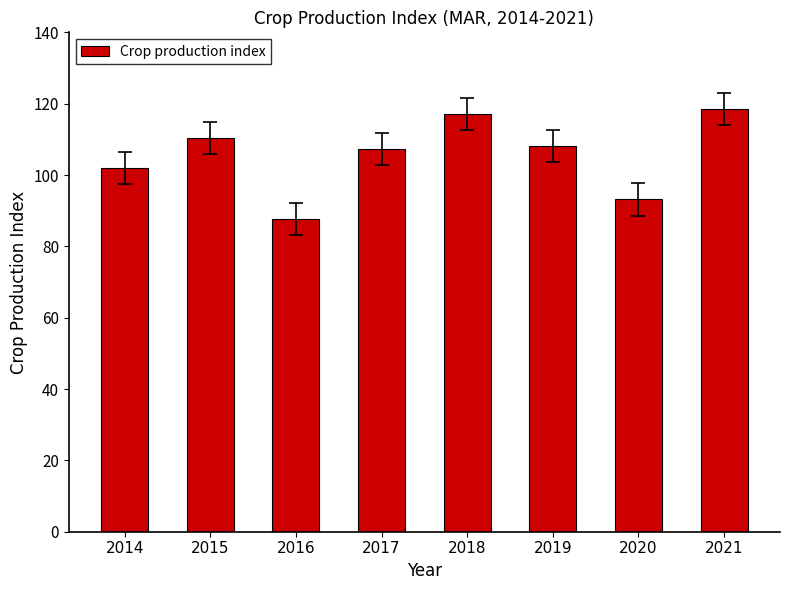

What is the smallest value displayed?

87.7